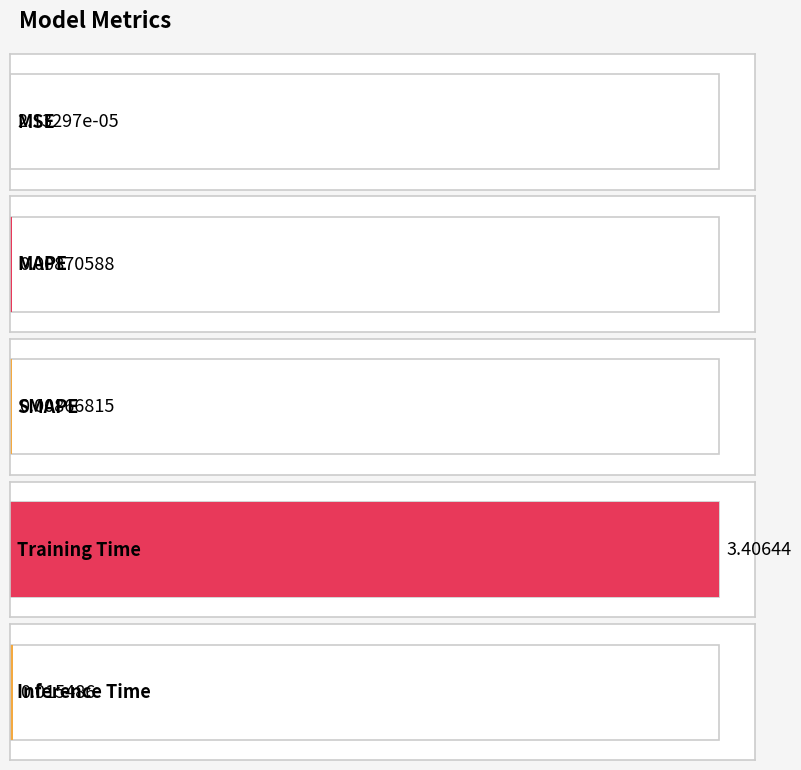

Reading right to left, list all the values displayed in this chart.

0.0	3.4	0.0	0.0	0.0